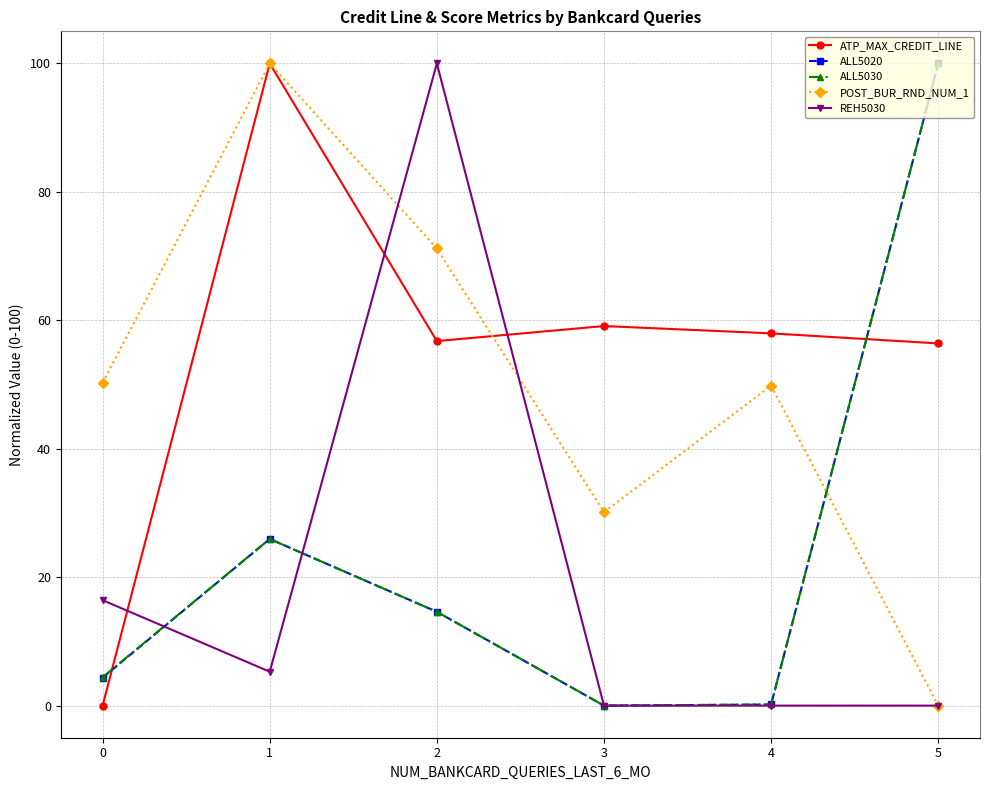

What is the average value of the ALL5030 series?

24.2